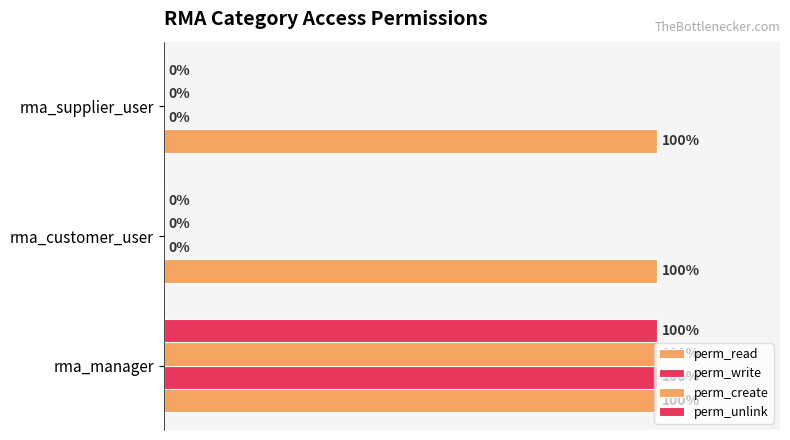

How many groups of bars are there?

3